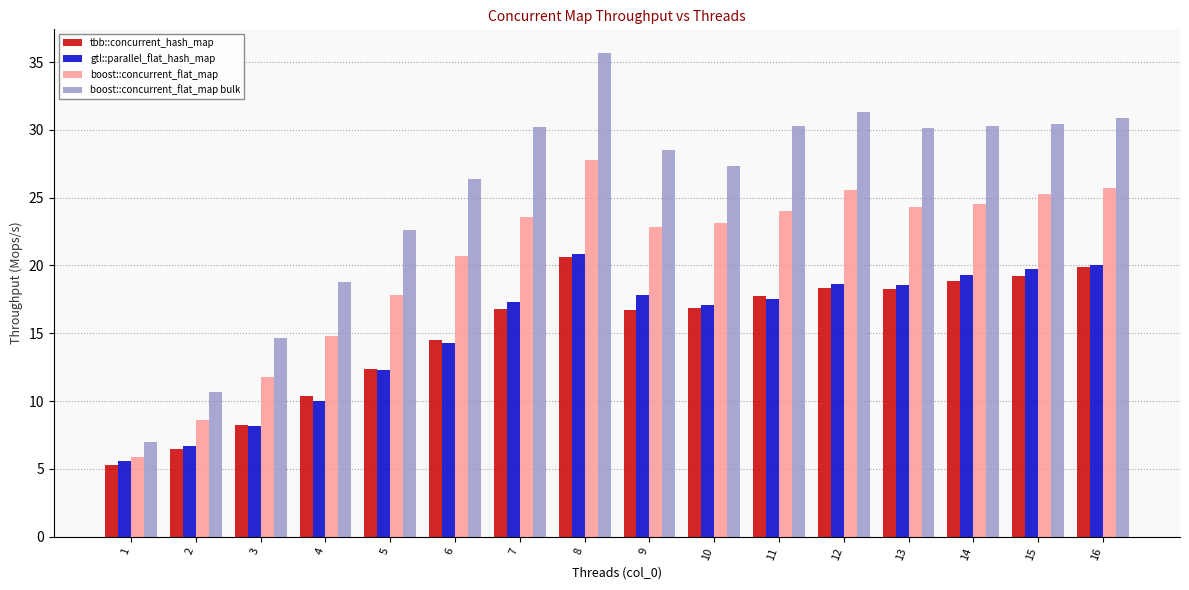

What is the value of the boost::concurrent_flat_map bar at the 10th from the left?

23.1